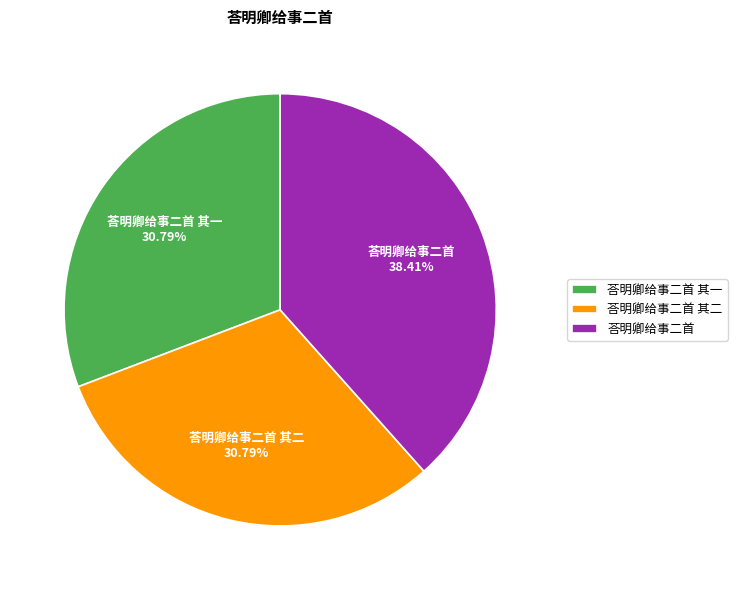

What is the largest slice in the pie chart?

荅明卿给事二首